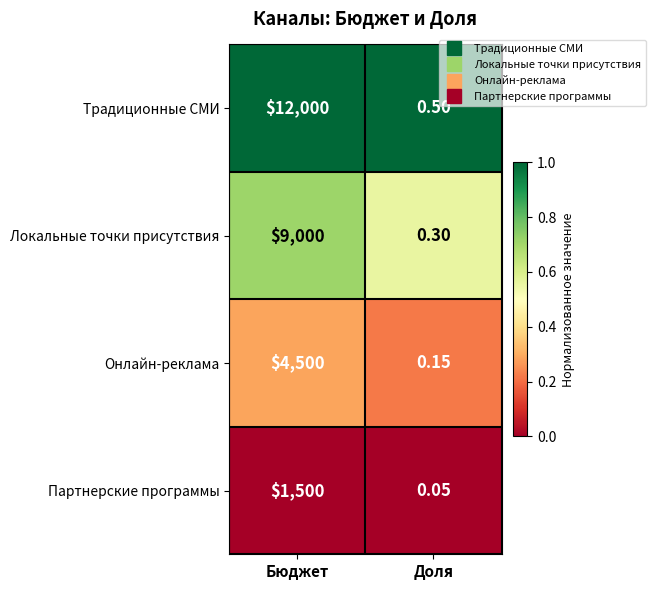

Which series has the widest spread of values?

Традиционные СМИ